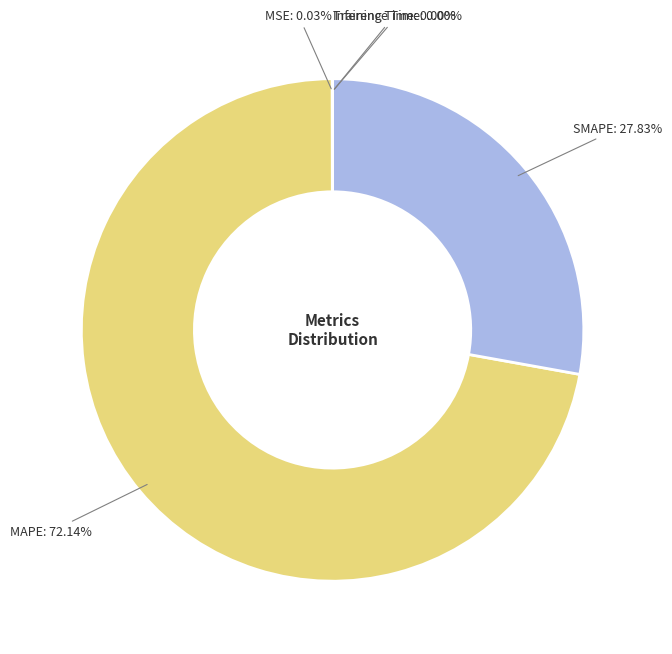

Is MAPE the majority of the pie?

Yes